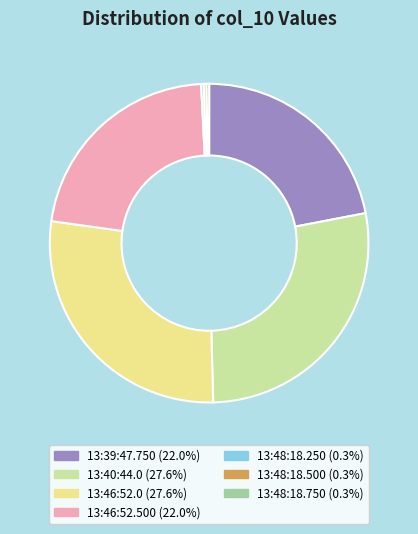

Is there any slice that represents more than half of the pie?

No